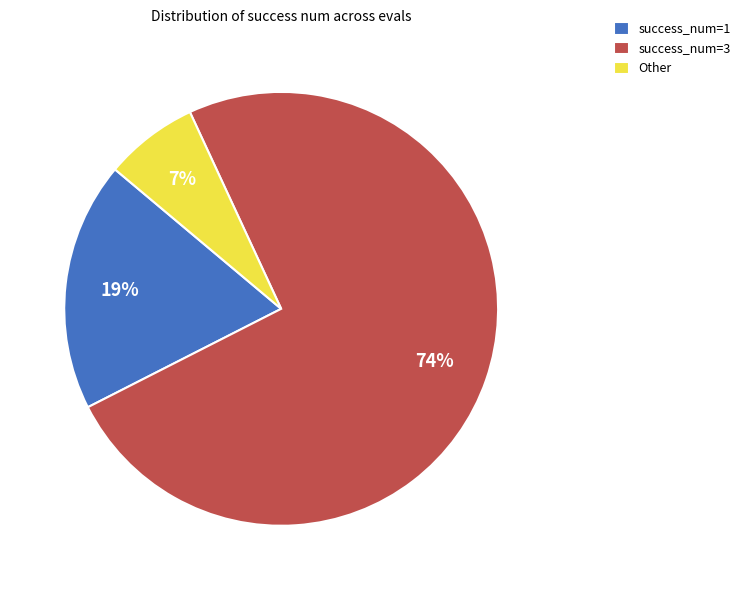

How many slices are in this pie chart?

3